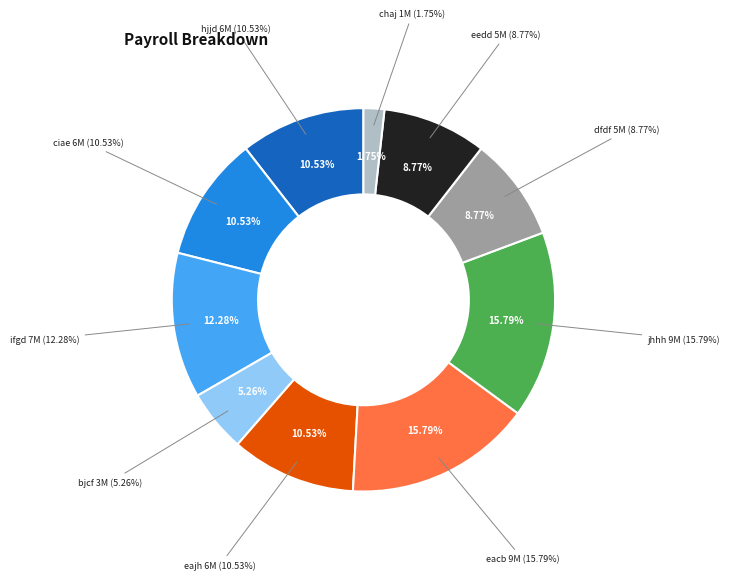

To the nearest percent, what percentage of the pie is ifgd?

12%